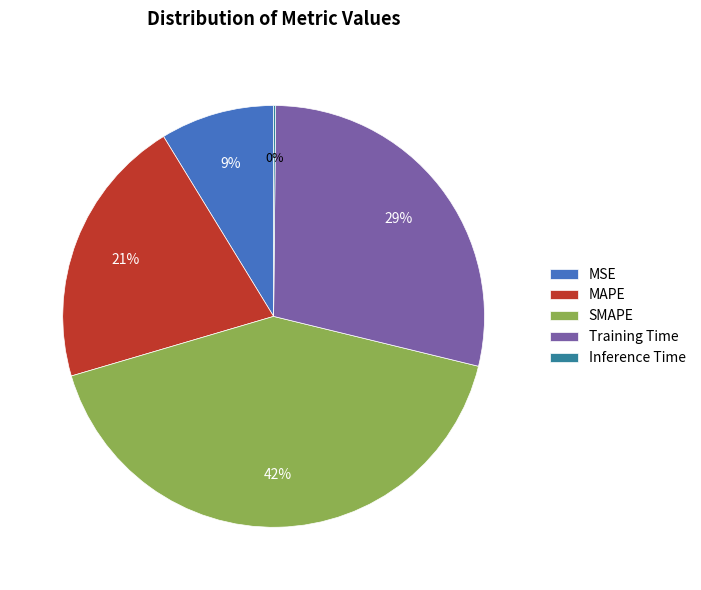

To the nearest percent, what portion does SMAPE represent?

42%